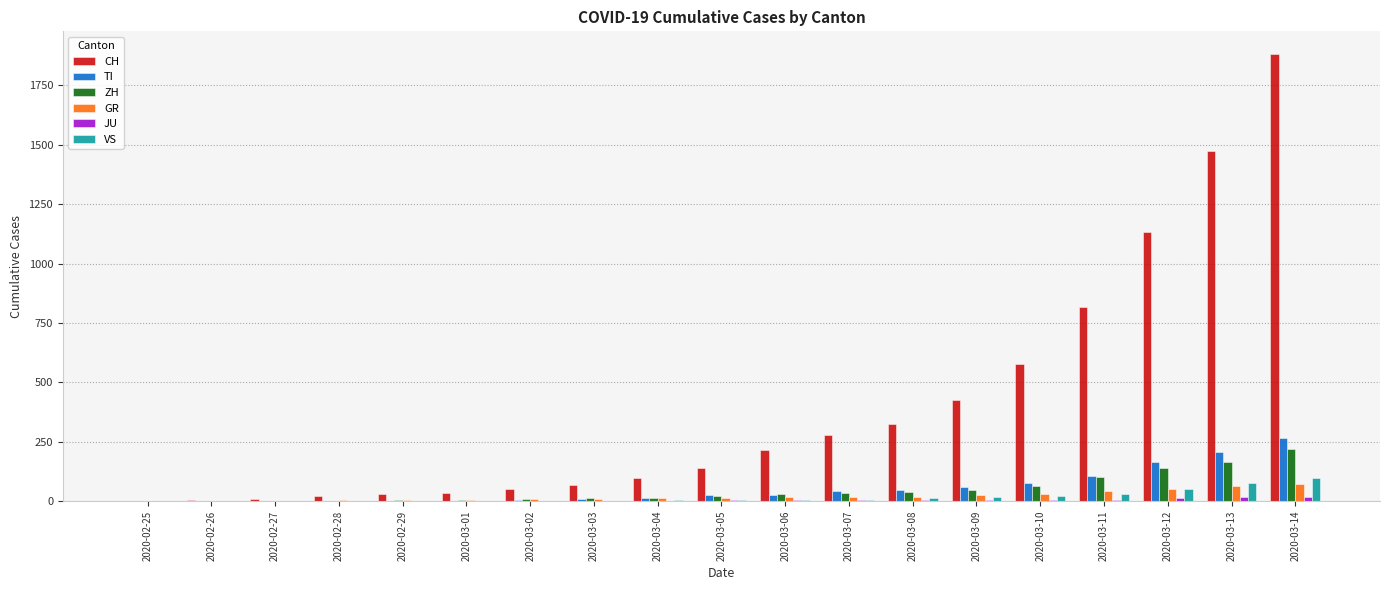

What is the sum of all VS values?

340